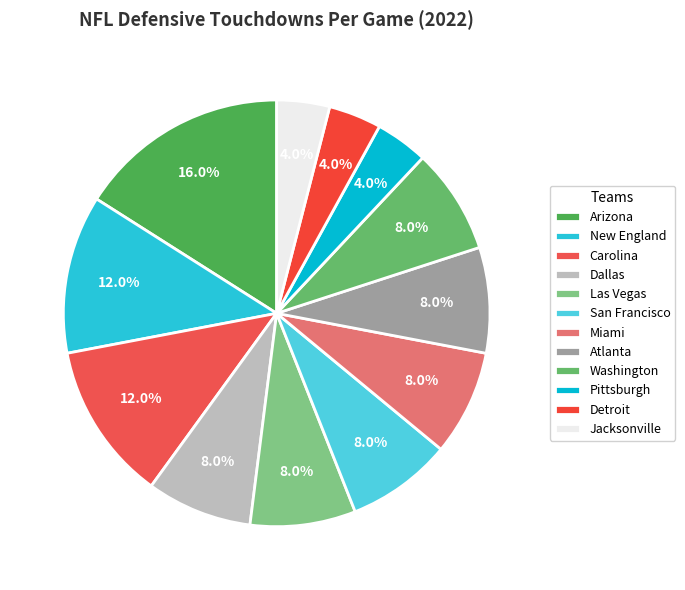

Count the number of slices in the pie.

12